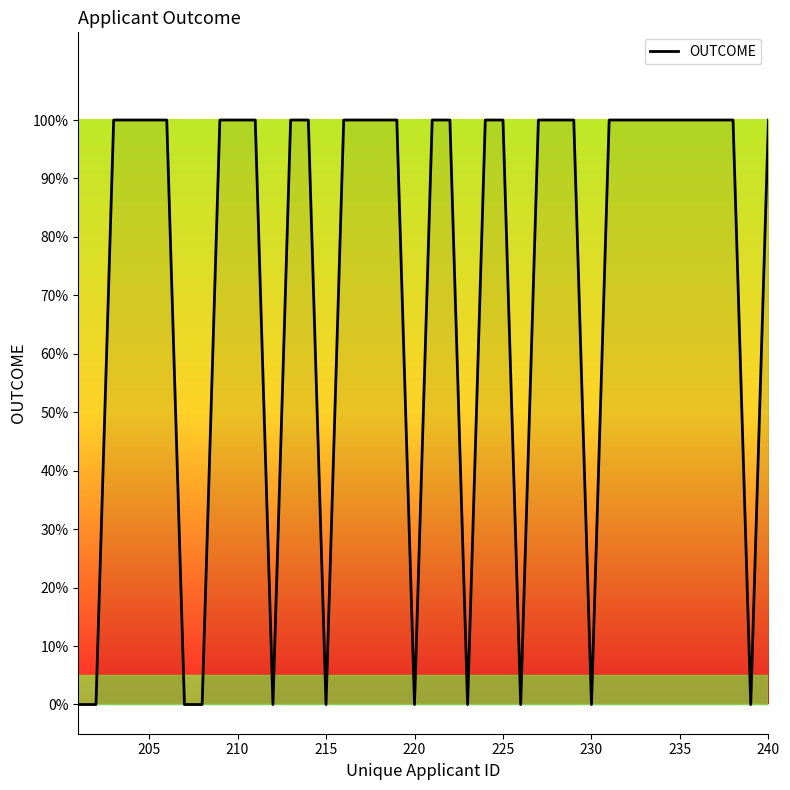

Reading left to right, extract all data points from this chart.

0	0	1	1	1	1	0	0	1	1	1	0	1	1	0	1	1	1	1	0	1	1	0	1	1	0	1	1	1	0	1	1	1	1	1	1	1	1	0	1